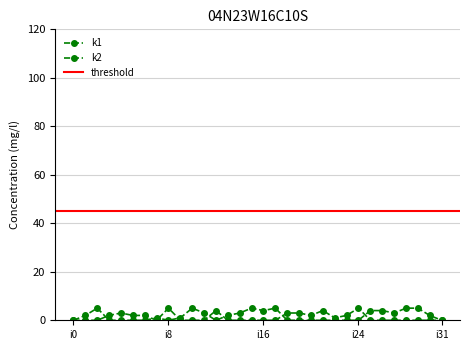

True or false: k2 has more than 1 points higher than both neighbors.

True